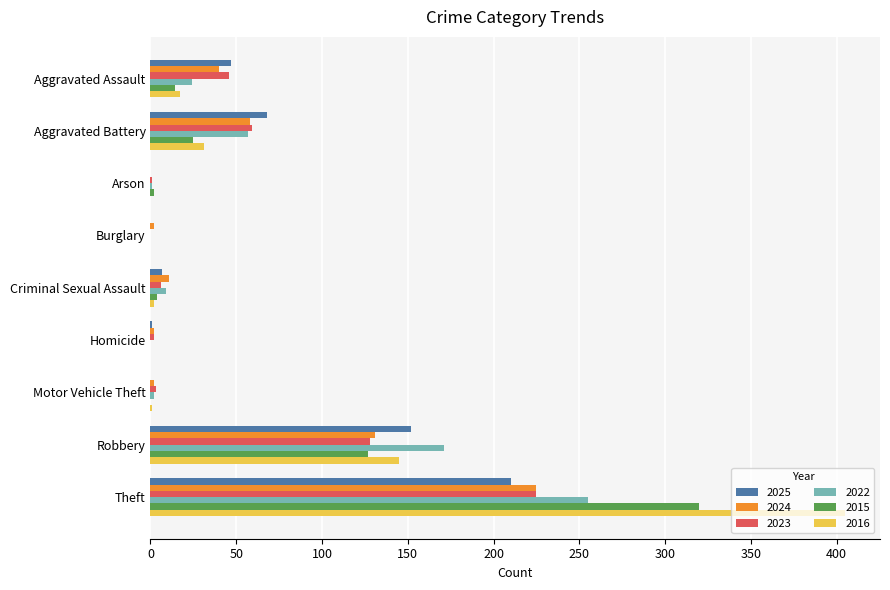

At which category is the sum across all series the highest?

Theft